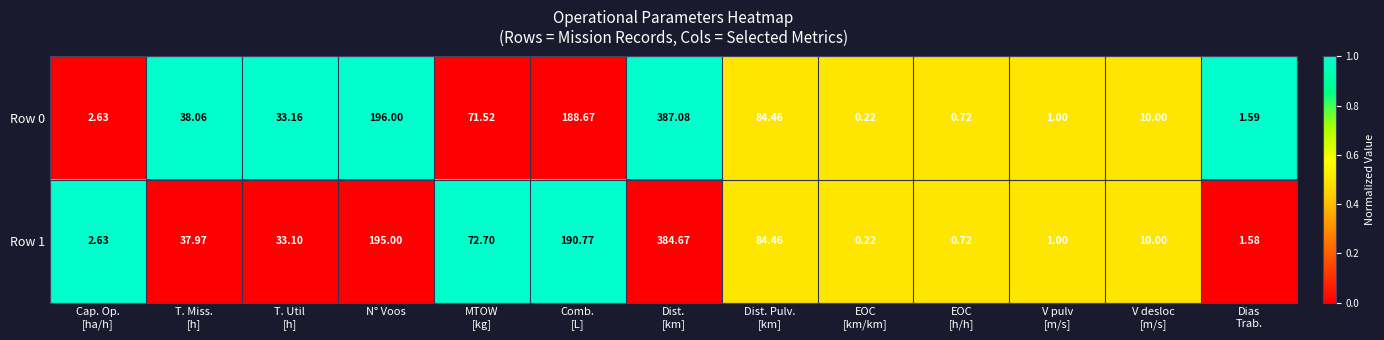

How many series are shown in this chart?

2